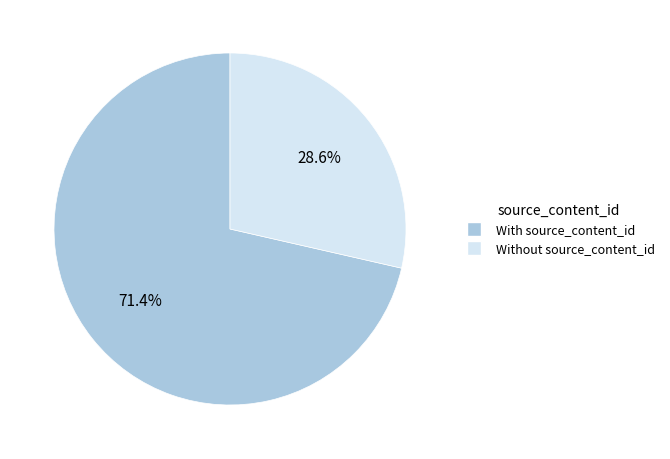

What is the majority slice?

With source_content_id